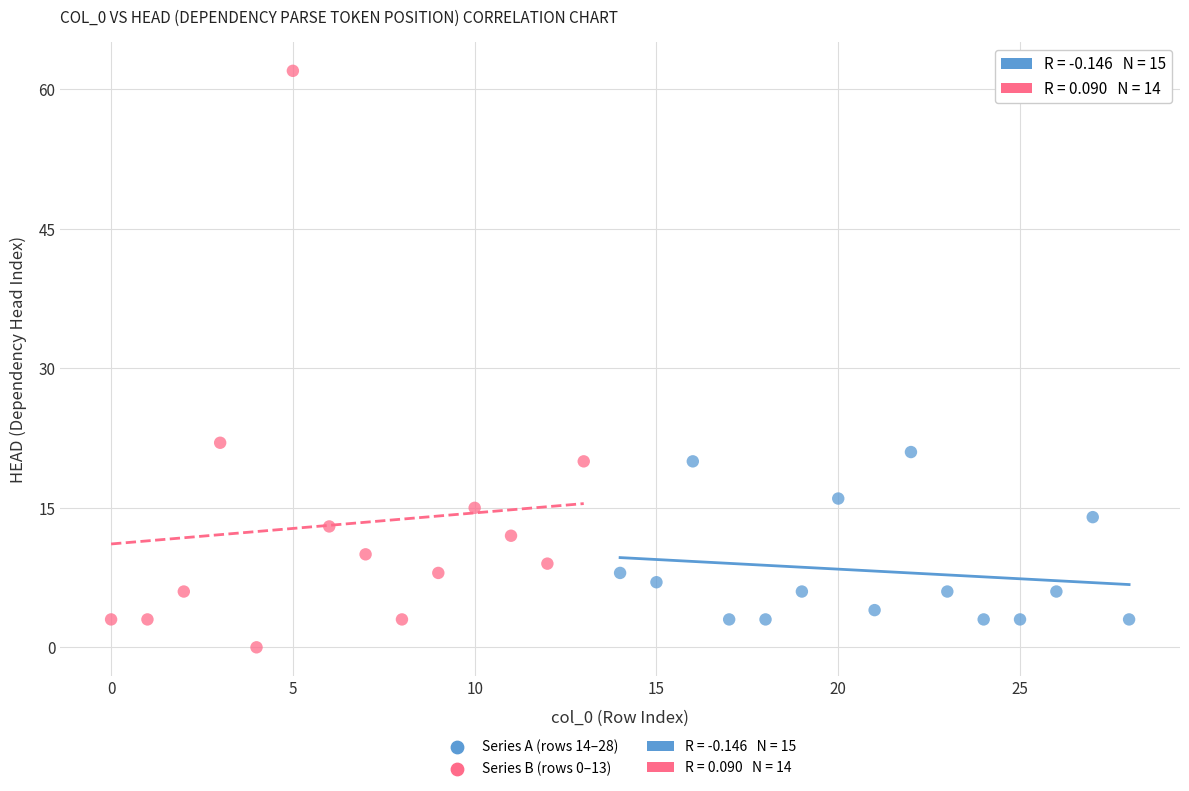

Which series has the largest Y range (max minus min)?

Series B (rows 0–13)